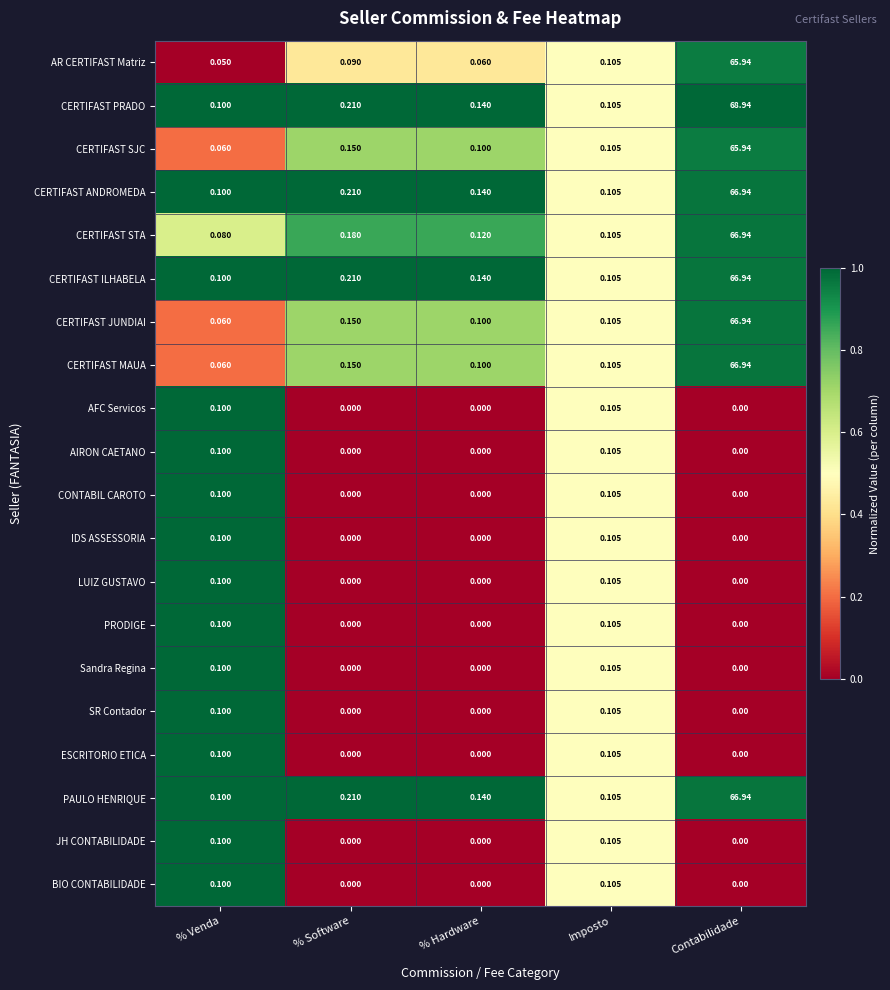

At how many categories does at least one series exceed 0?

5